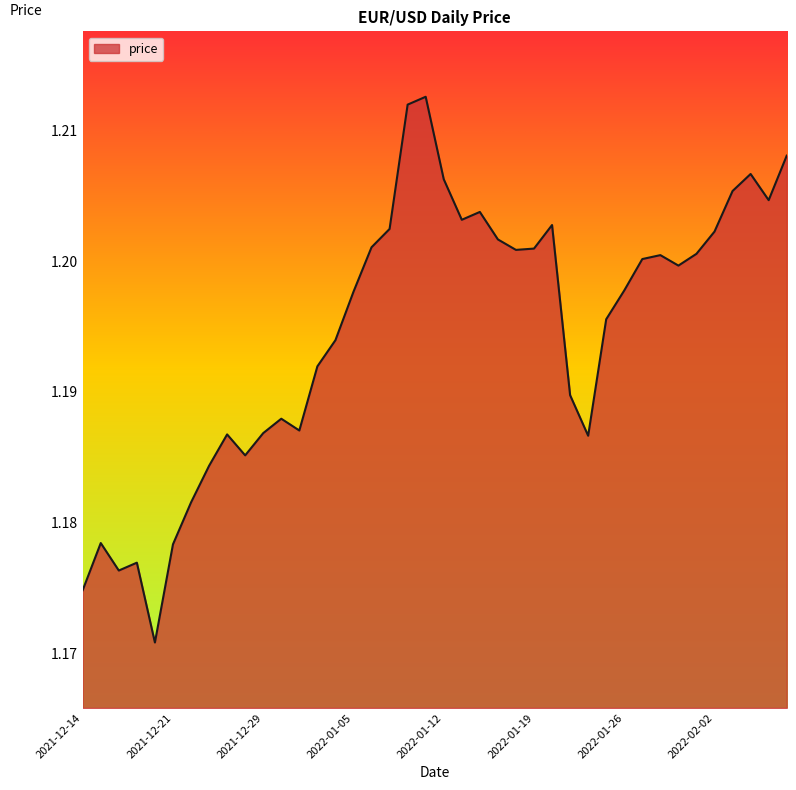

Where is the first local maximum?

2021-12-15